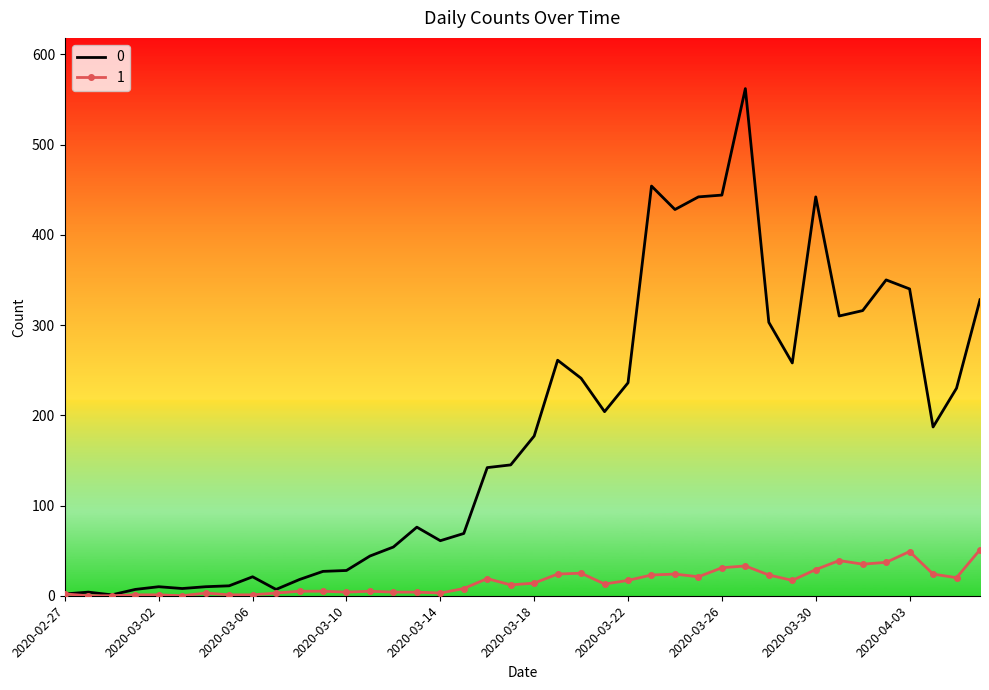

Rank the series by their average value, from highest to lowest.

0, 1